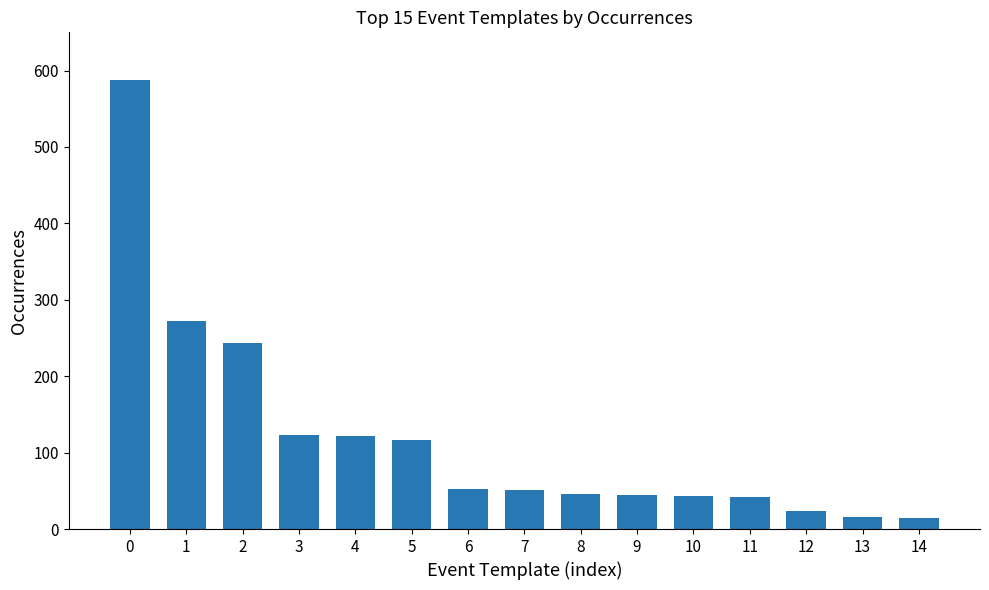

What is the difference between the values at 3 and 13?

107